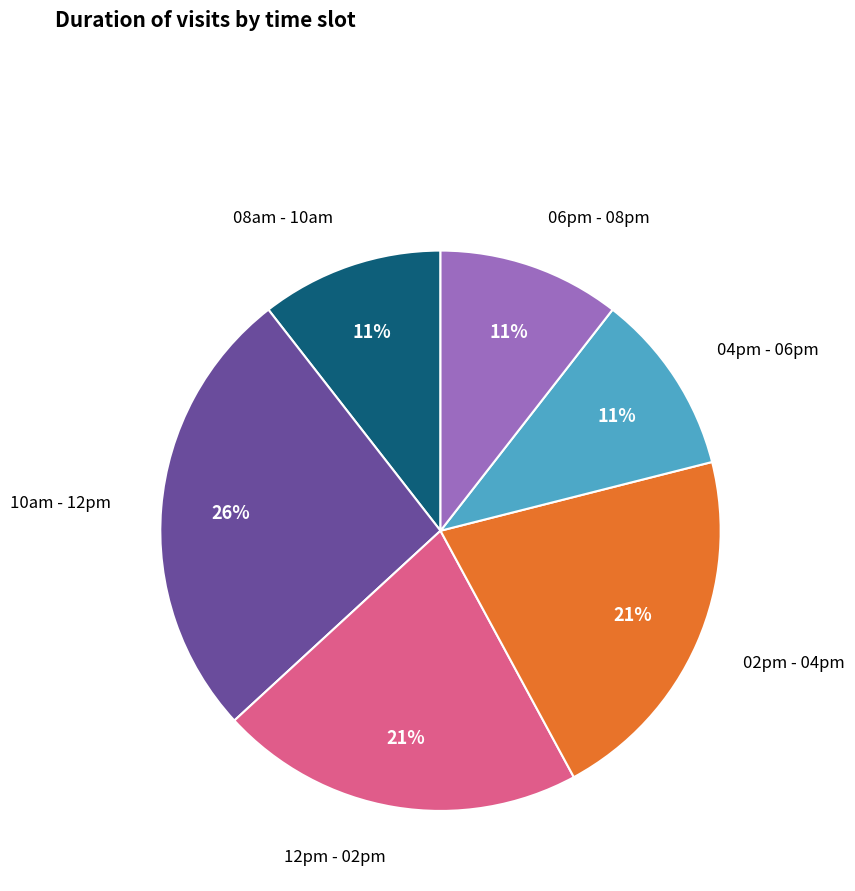

Is there any slice that represents more than half of the pie?

No